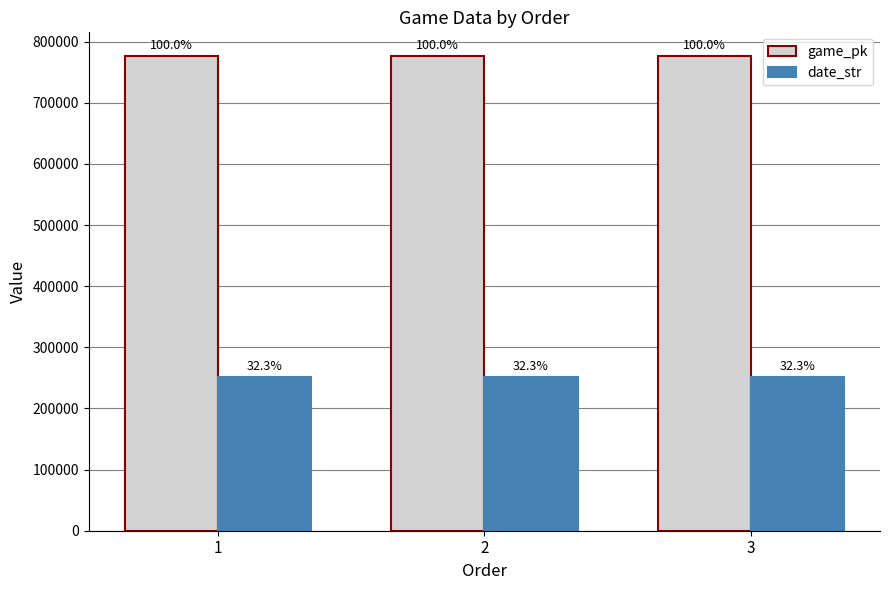

Reading left to right, transcribe all the data shown in this chart.

game_pk: 776259	776367	776386
date_str: 250919	250911	250910